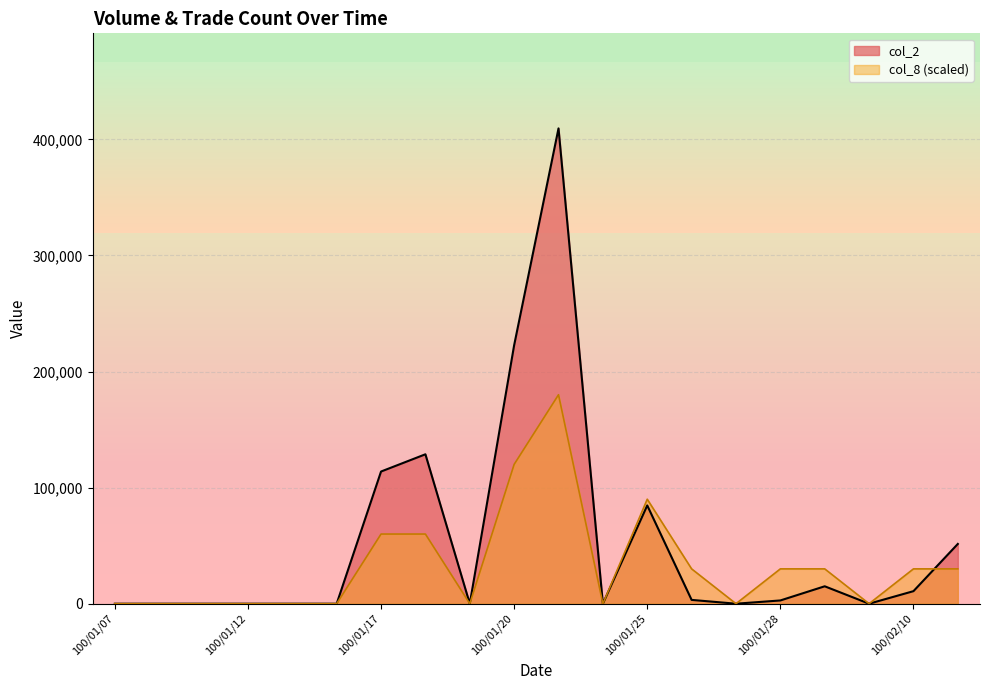

The value of col_2 at 100/02/08 is 15000. True or false?

True